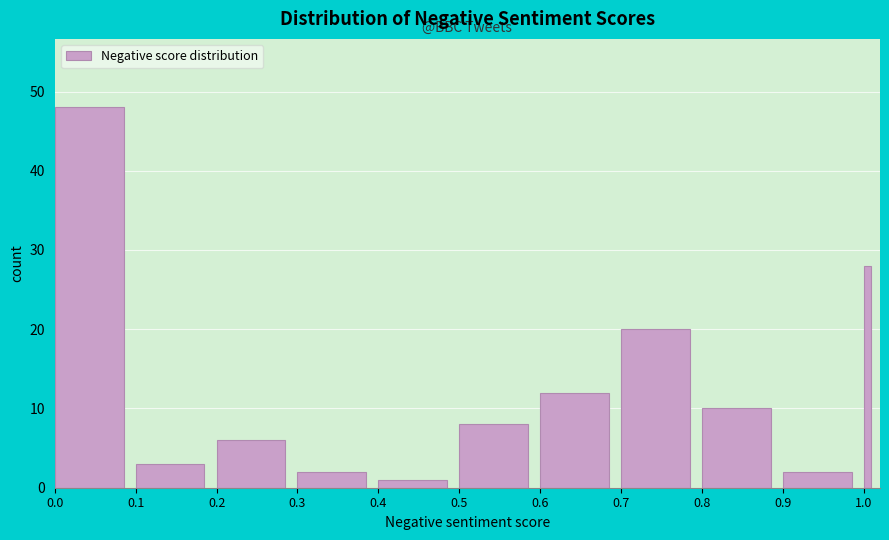

Read against the x-axis, roughly where is the centre of the tallest bar?

0.04